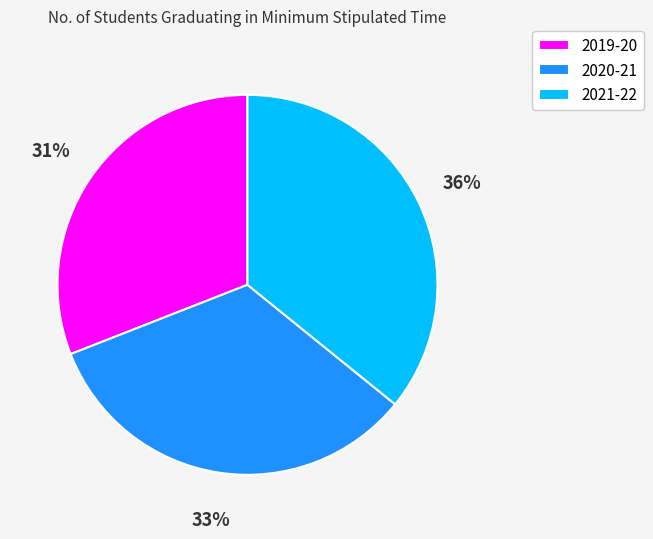

Does 2021-22 represent more than half of the total?

No